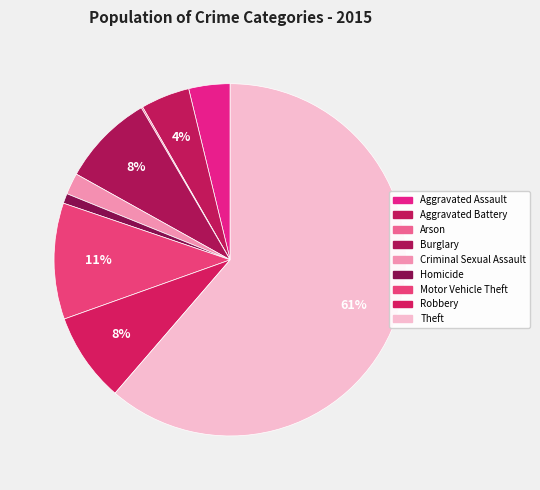

To the nearest percent, what is the difference between the largest and smallest slice percentages?

61%